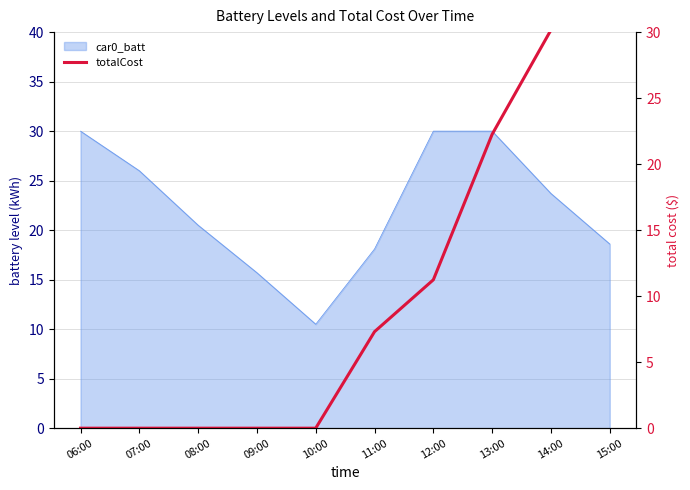

The chart shows a value of 20.3 at 10:00. True or false?

False